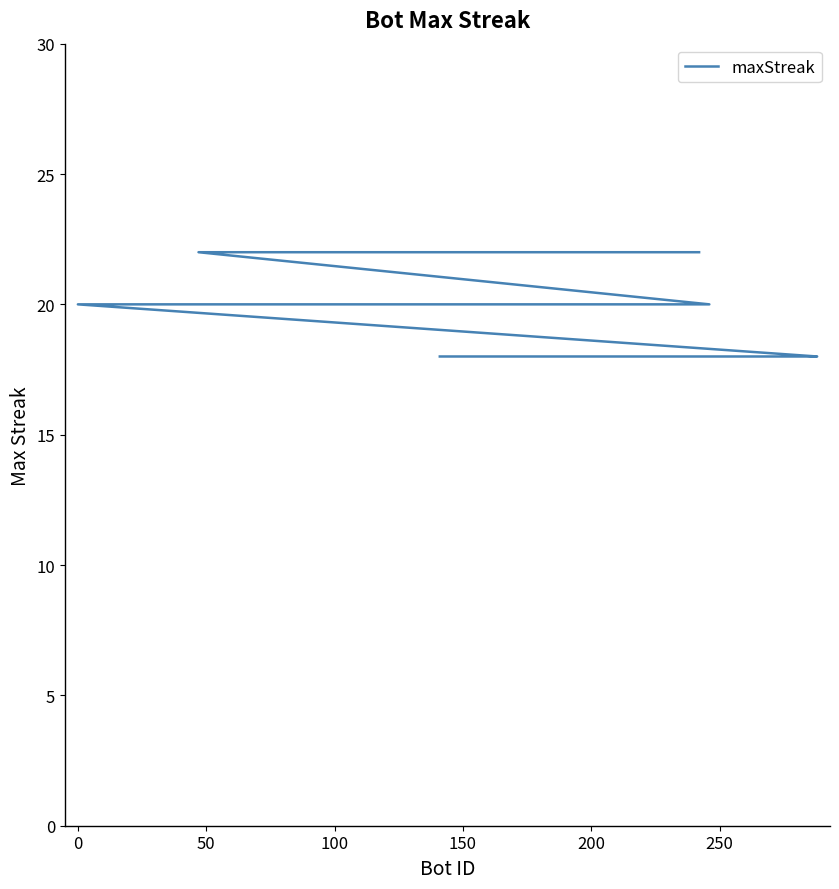

True or false: the data shows 4 at 8.

False